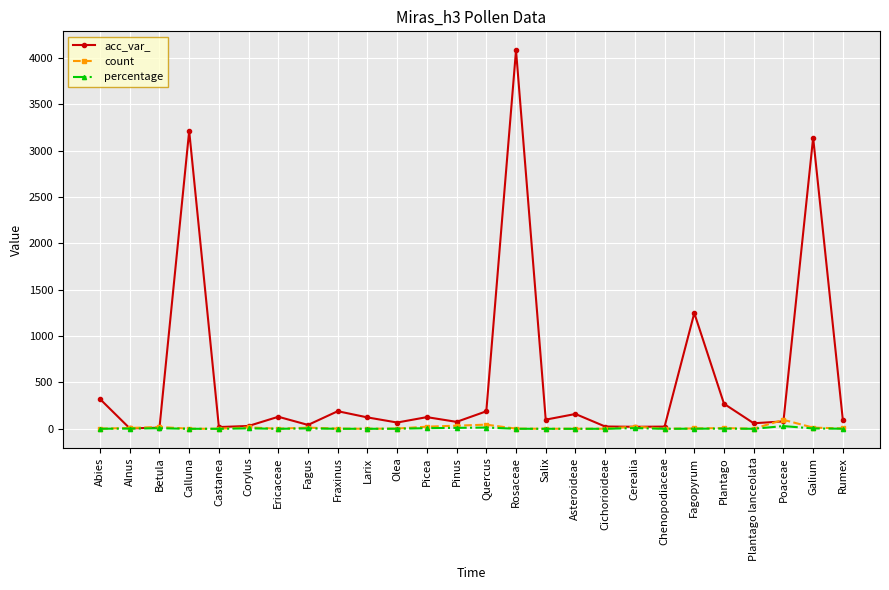

List the series in order of their peak value, highest first.

acc_var_, count, percentage